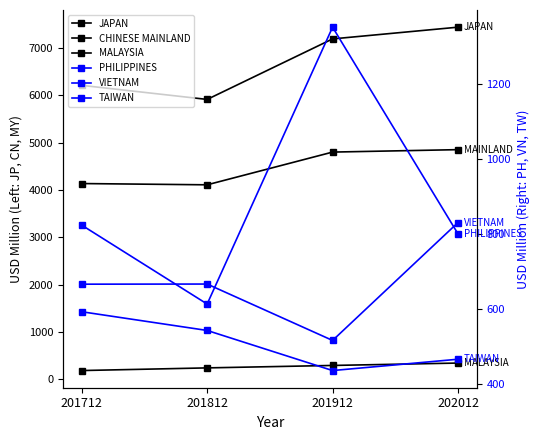

What is the difference between the highest and lowest values at 201812?

5664.9